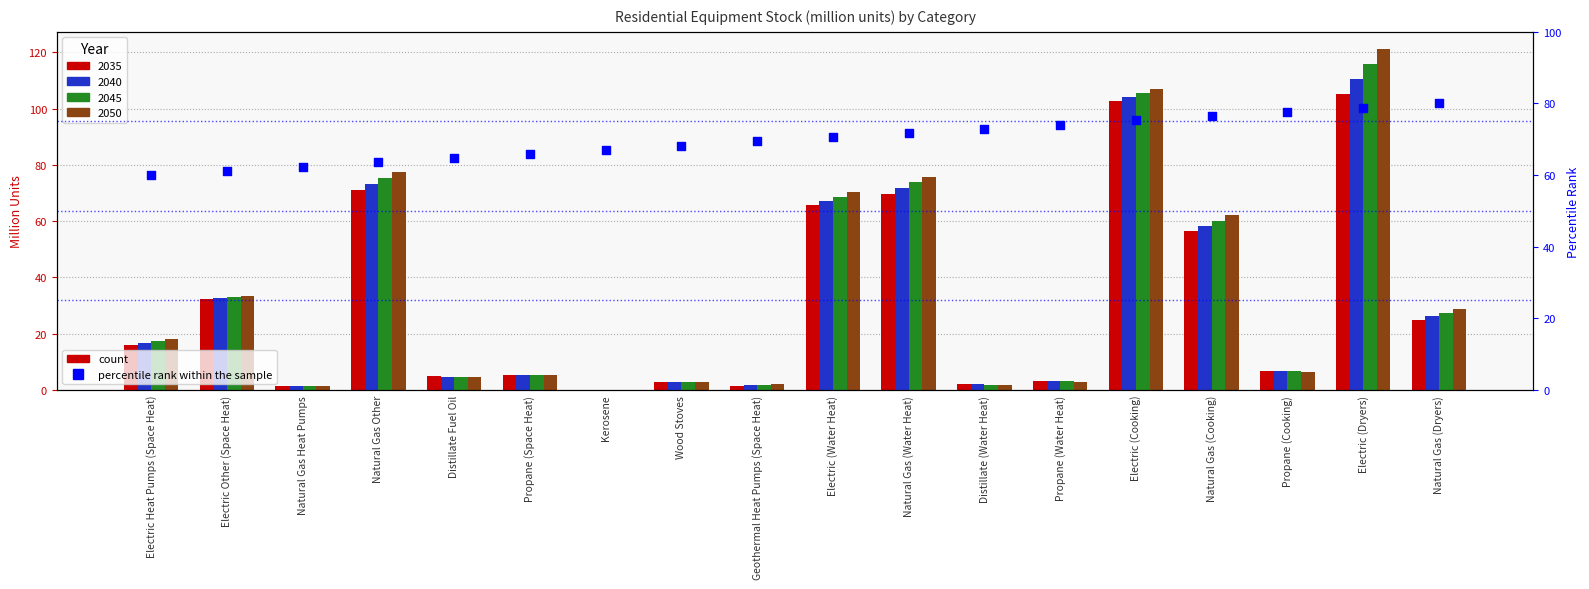

What is the change in value from Electric (Cooking) to Electric (Dryers)?

+3.5